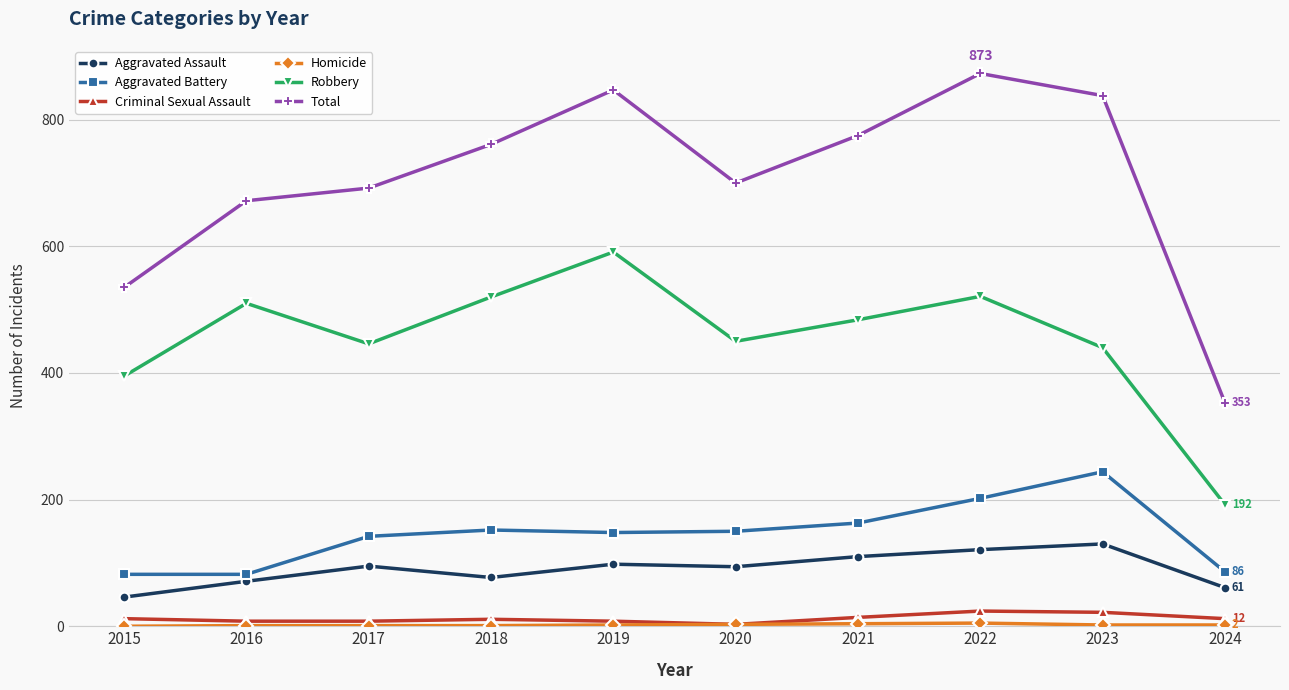

How many interior local valleys does the Total series have?

1